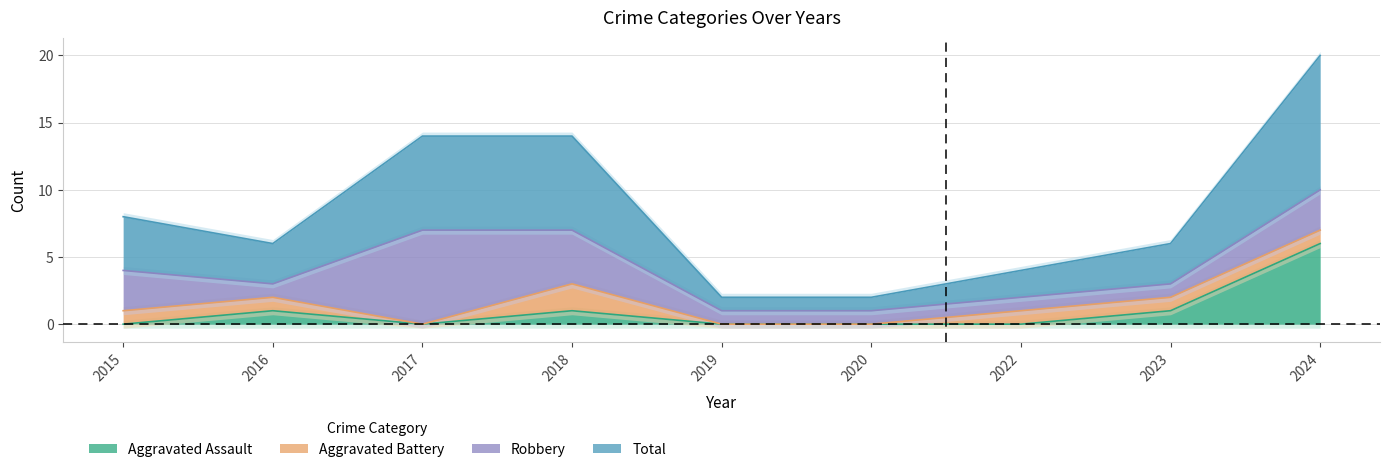

At which category does the chart reach its peak across all series?

2024